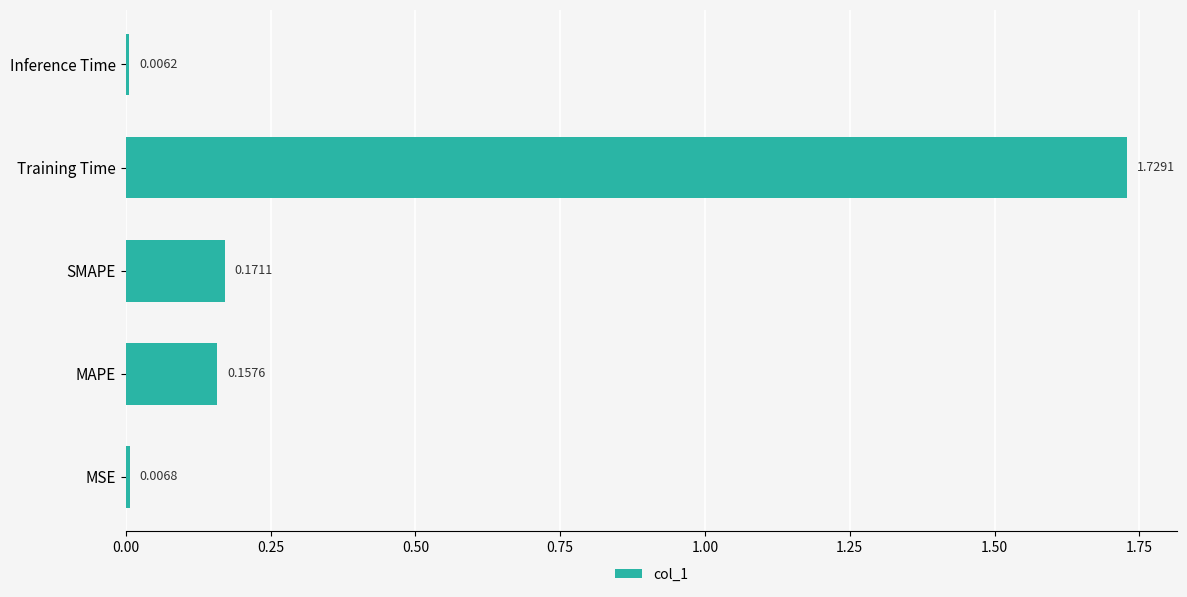

Which category has the lowest value across all series?

Inference Time